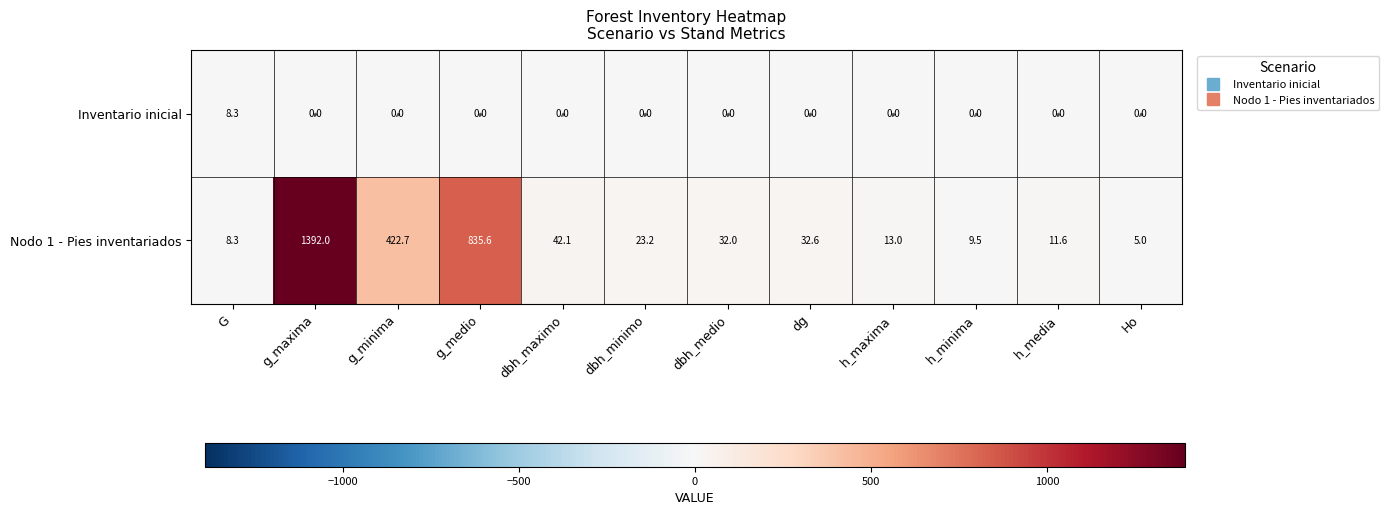

What is the approximate value of Nodo 1 - Pies inventariados at g_medio?

835.6